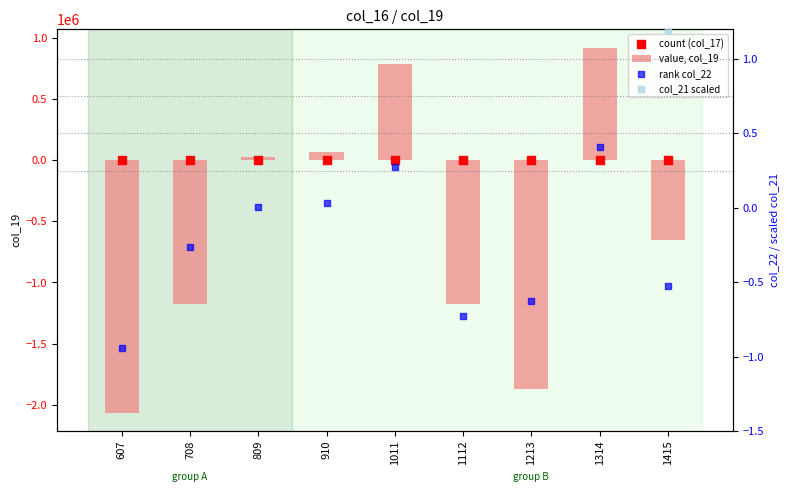

Which series contains the lowest Y value?

value, col_19